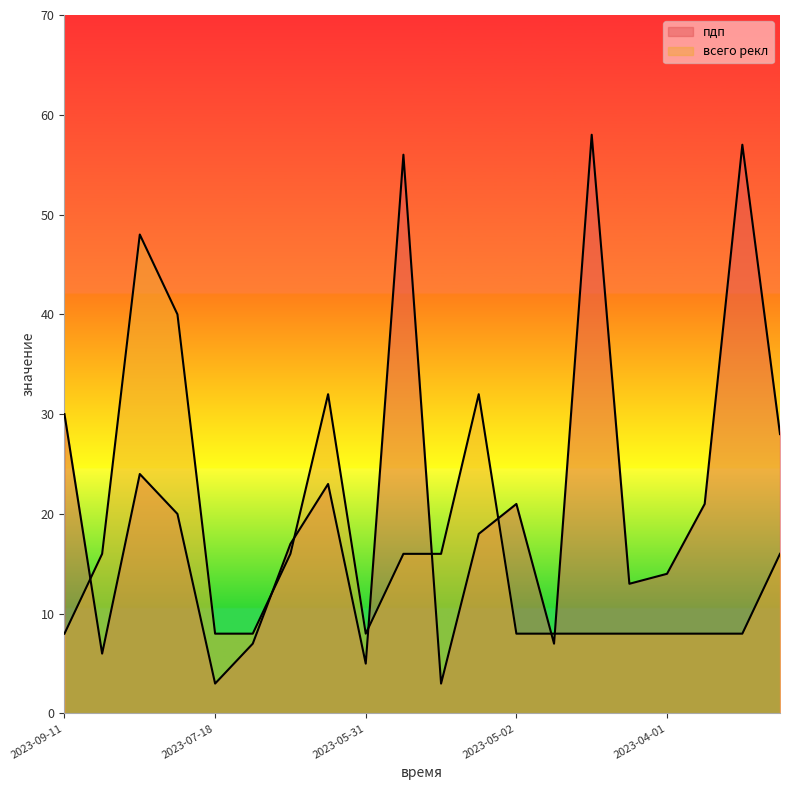

Where do пдп and всего рекл first cross each other?

2023-09-11 and 2023-08-08